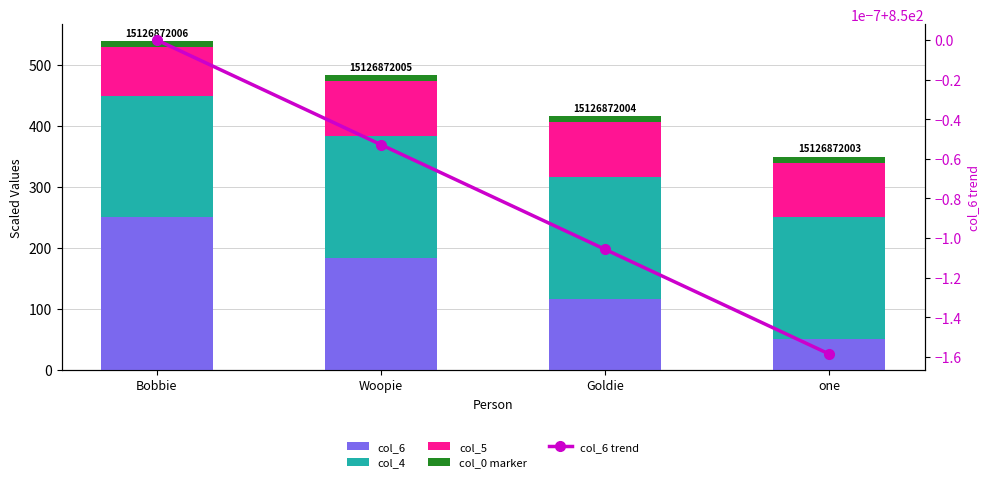

Which series has the largest total across all categories?

col_6 trend